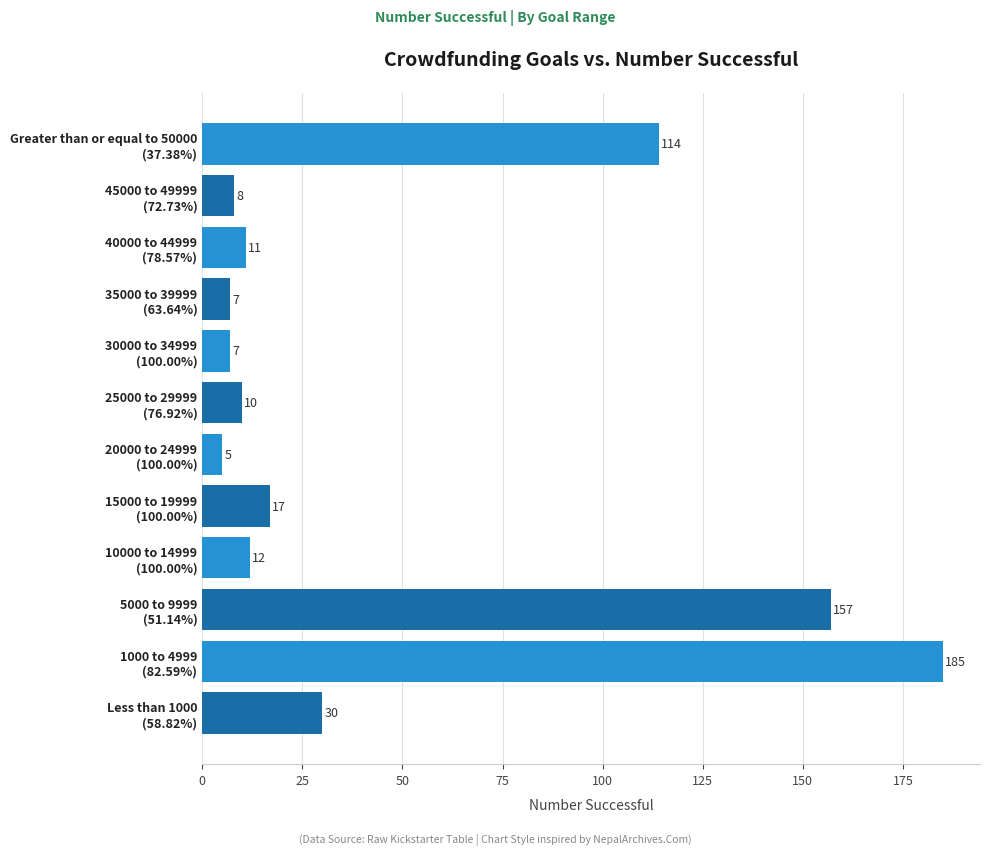

At which category does the chart reach its peak across all series?

1000 to 4999
(82.59%)